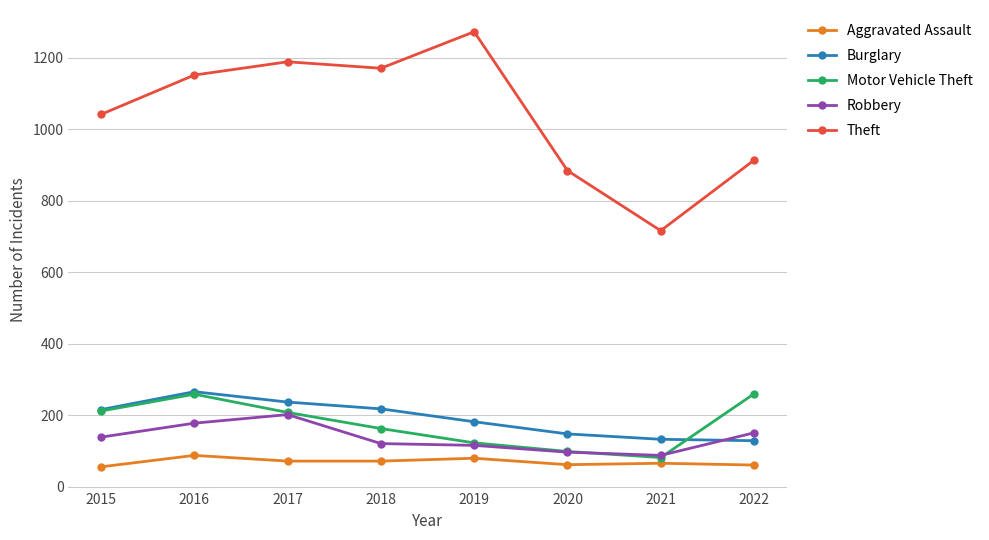

What is the average value of the Burglary series?

191